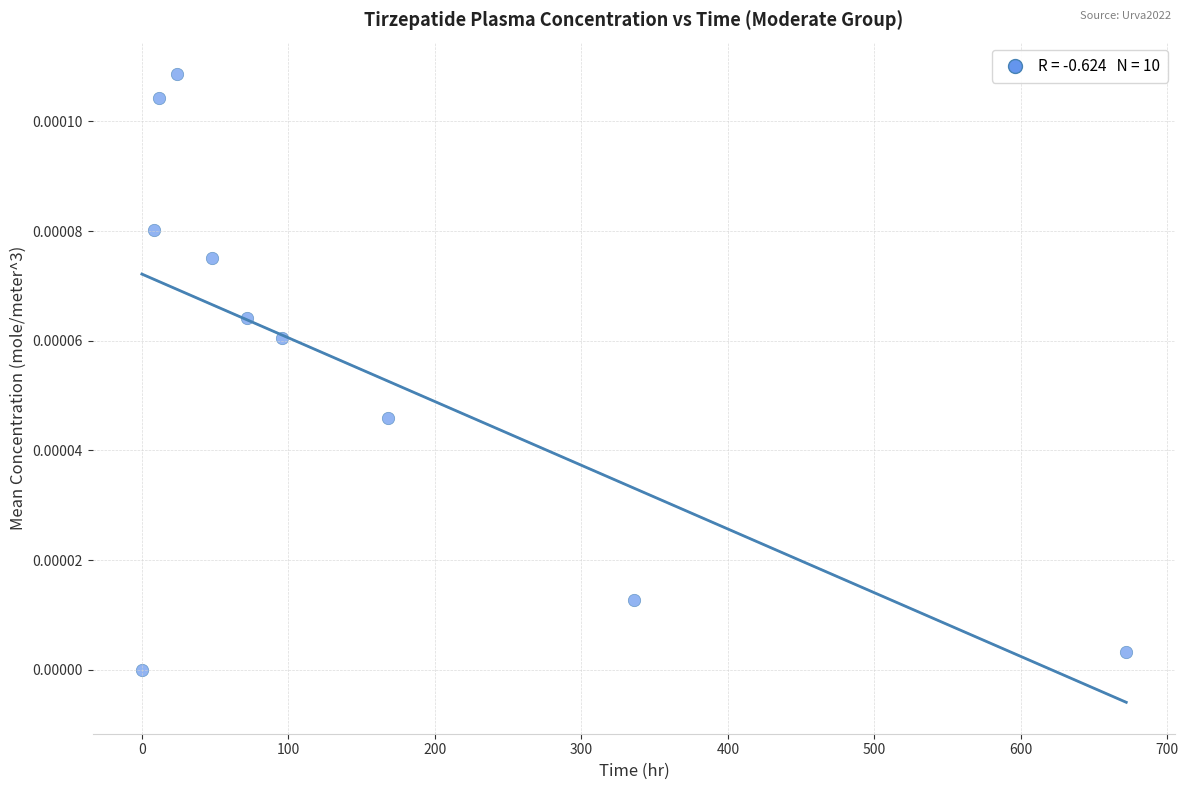

What is the range of X values (max minus min)?

672.0